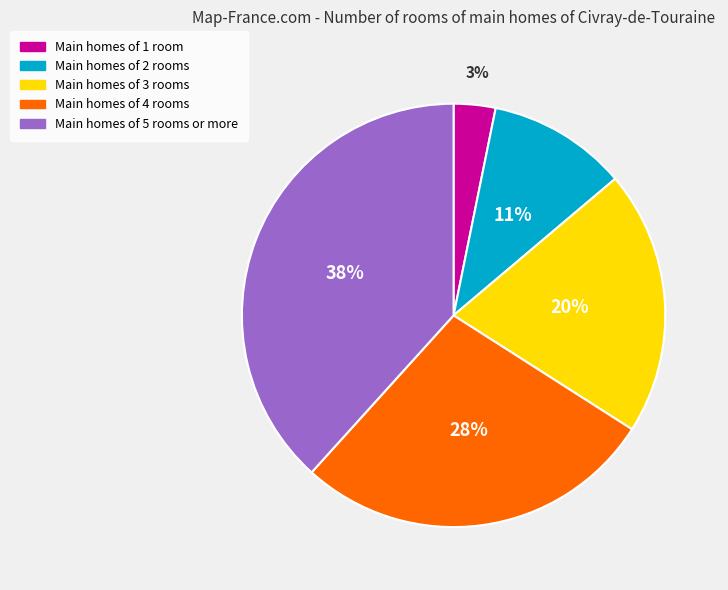

To the nearest percent, what is the average slice percentage?

20%